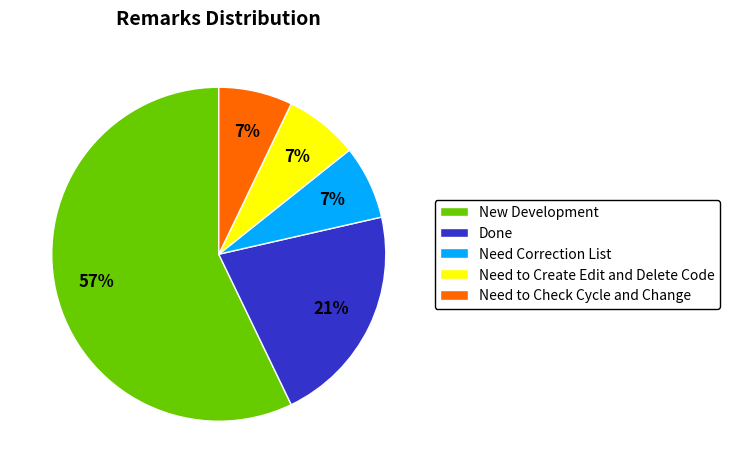

How many slices are in this pie chart?

5